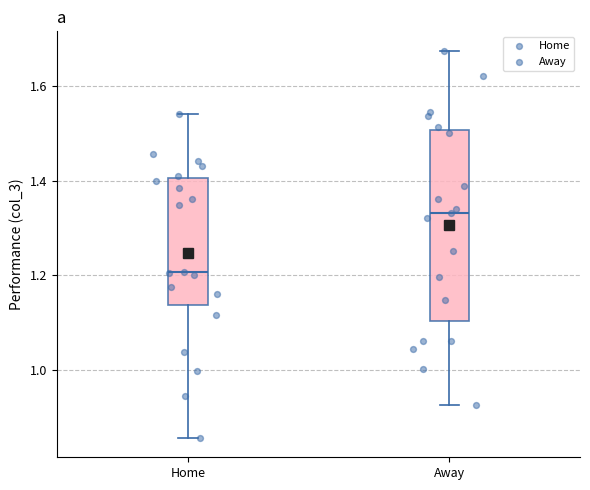

Reading left to right, transcribe this box plot: for each box, give where its median line is, the range the box spans, and where its two whiskers end, as read against the y-axis. The values are not printed on the chart, so give them approximately, as read against the axis.

Home: median 1.20, box 1.14 to 1.40, whiskers 0.86 to 1.54
Away: median 1.34, box 1.10 to 1.50, whiskers 0.92 to 1.68